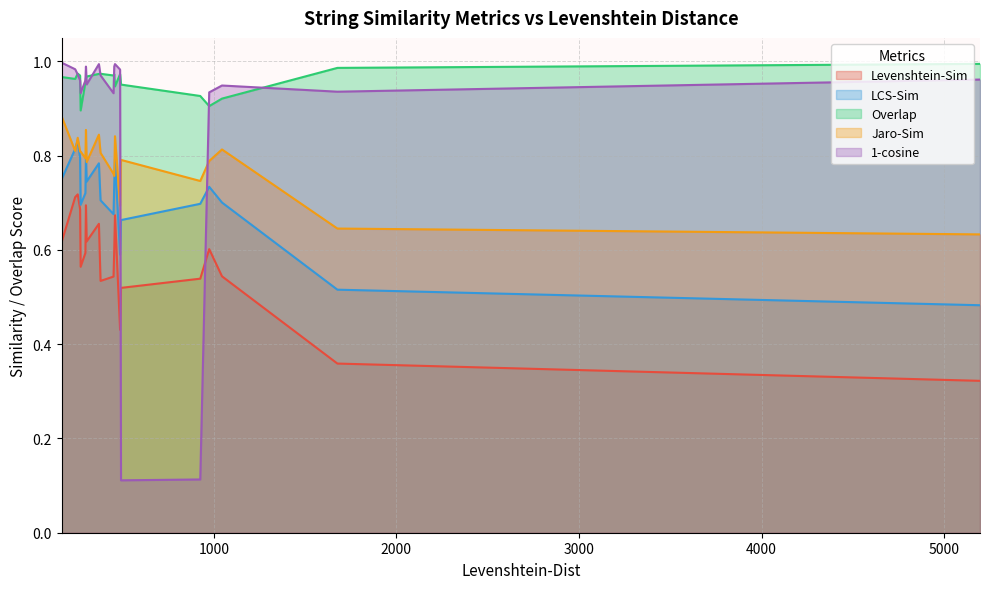

Rank the series by their average value, from lowest to highest.

Levenshtein-Sim, LCS-Sim, Jaro-Sim, 1-cosine, Overlap